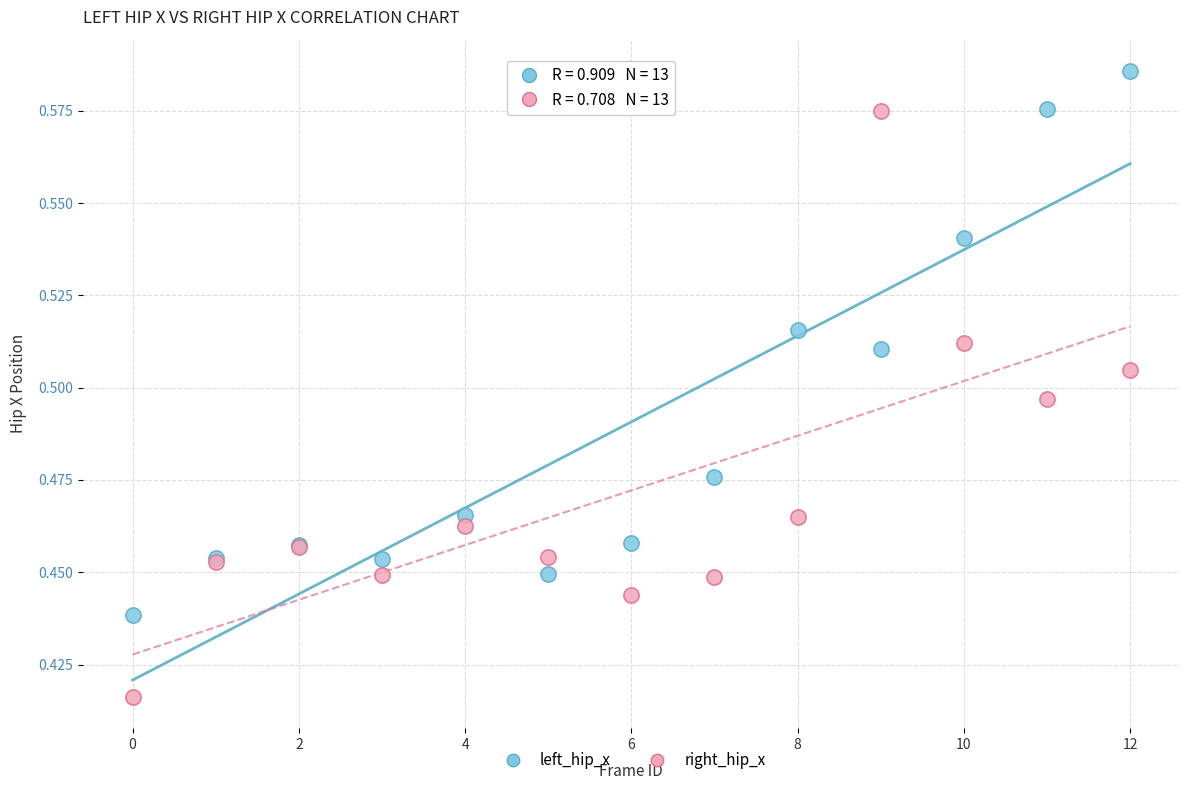

Which series reaches the maximum Y coordinate?

left_hip_x